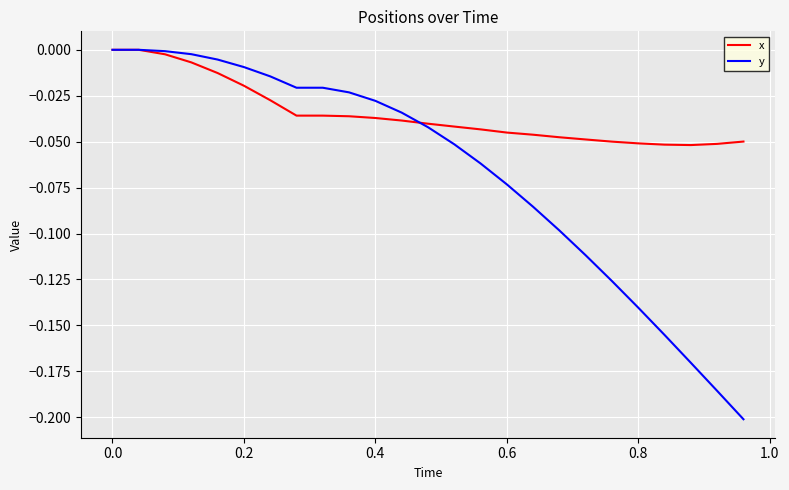

What are all the series names shown in the legend?

x, y